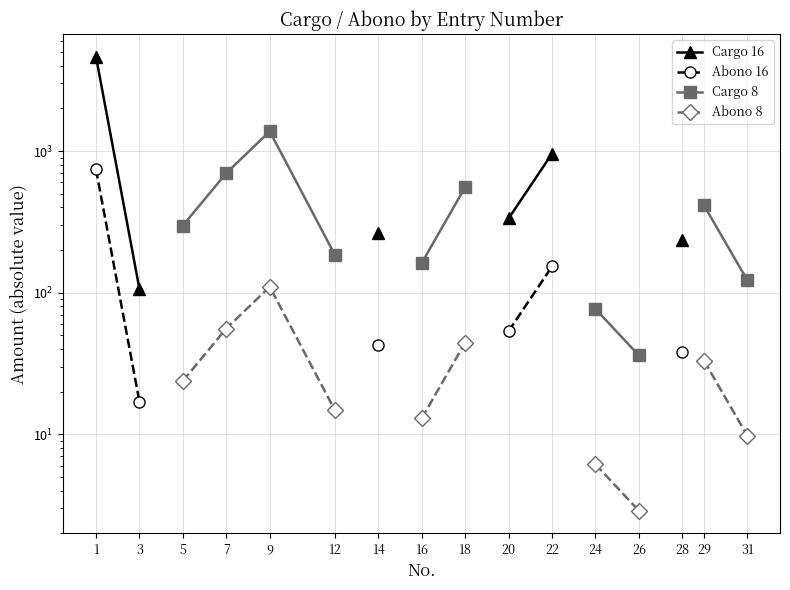

At which label does Abono 16 reach its minimum?

3